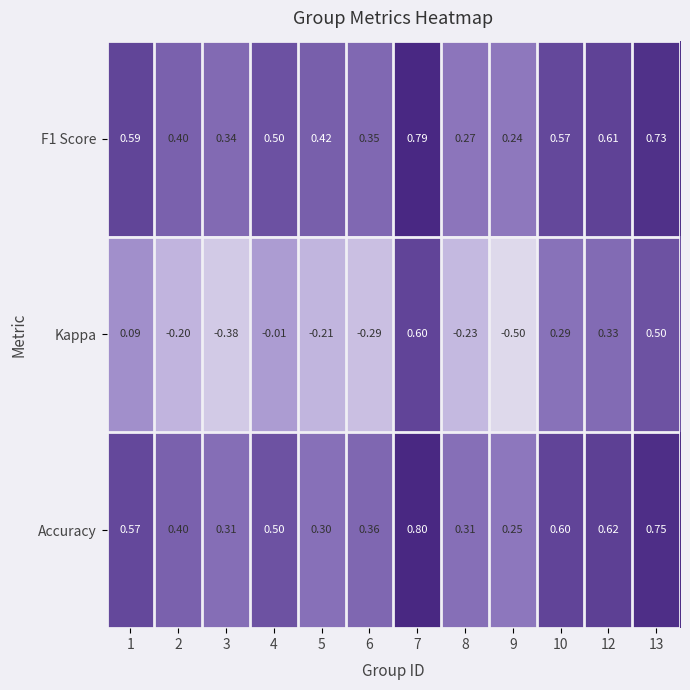

Is the value of F1 Score at 1 greater than the value of Kappa at 13?

Yes